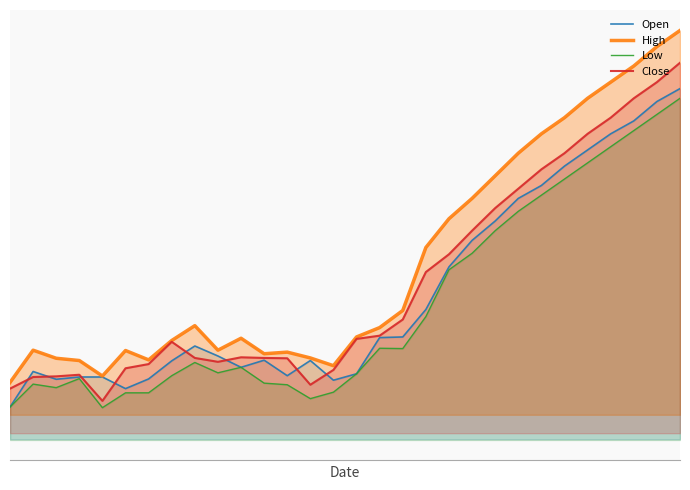

Read the Close value at 7.

40.4